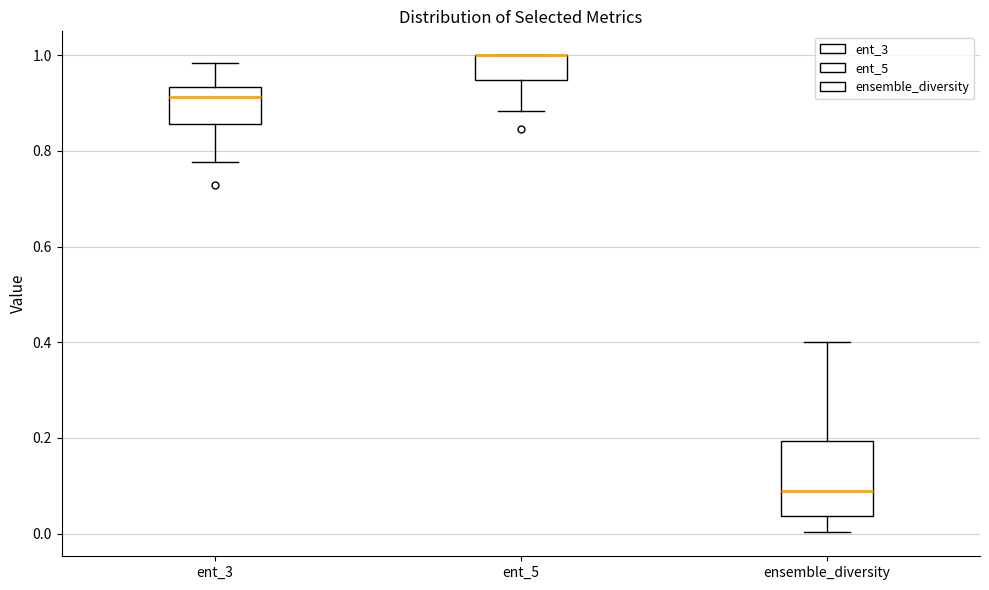

Comparing the boxes themselves (not the whiskers), which one is the tallest?

ensemble_diversity